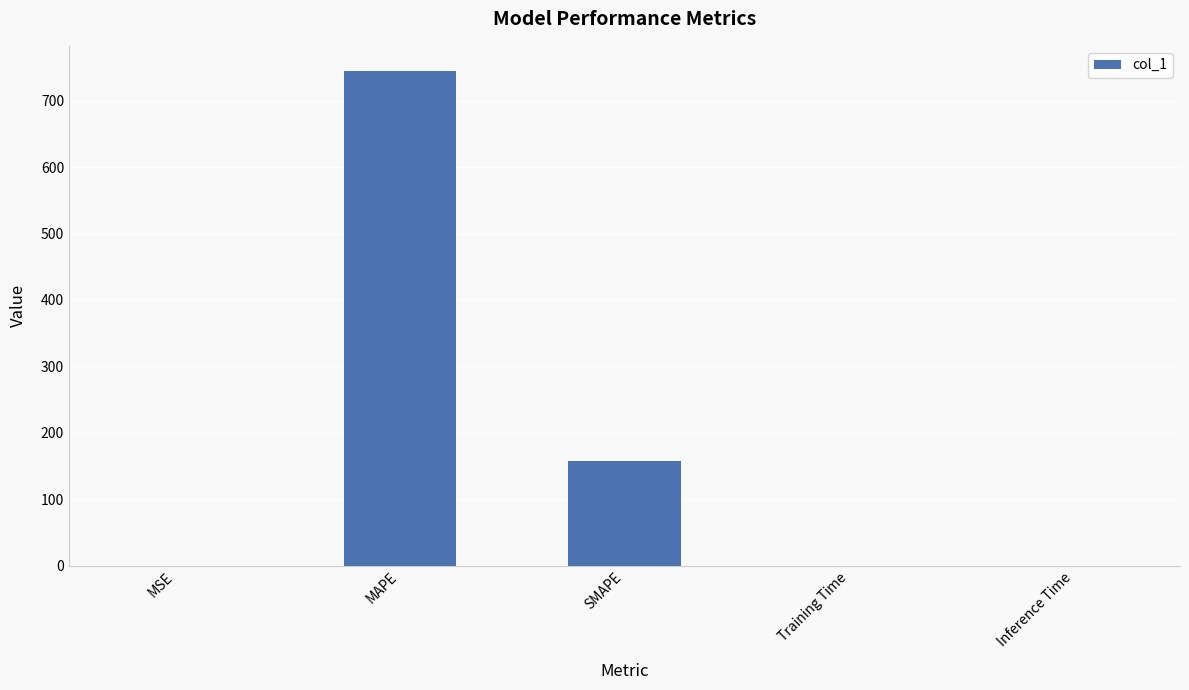

Is it true that the value at MAPE is 745.2?

True